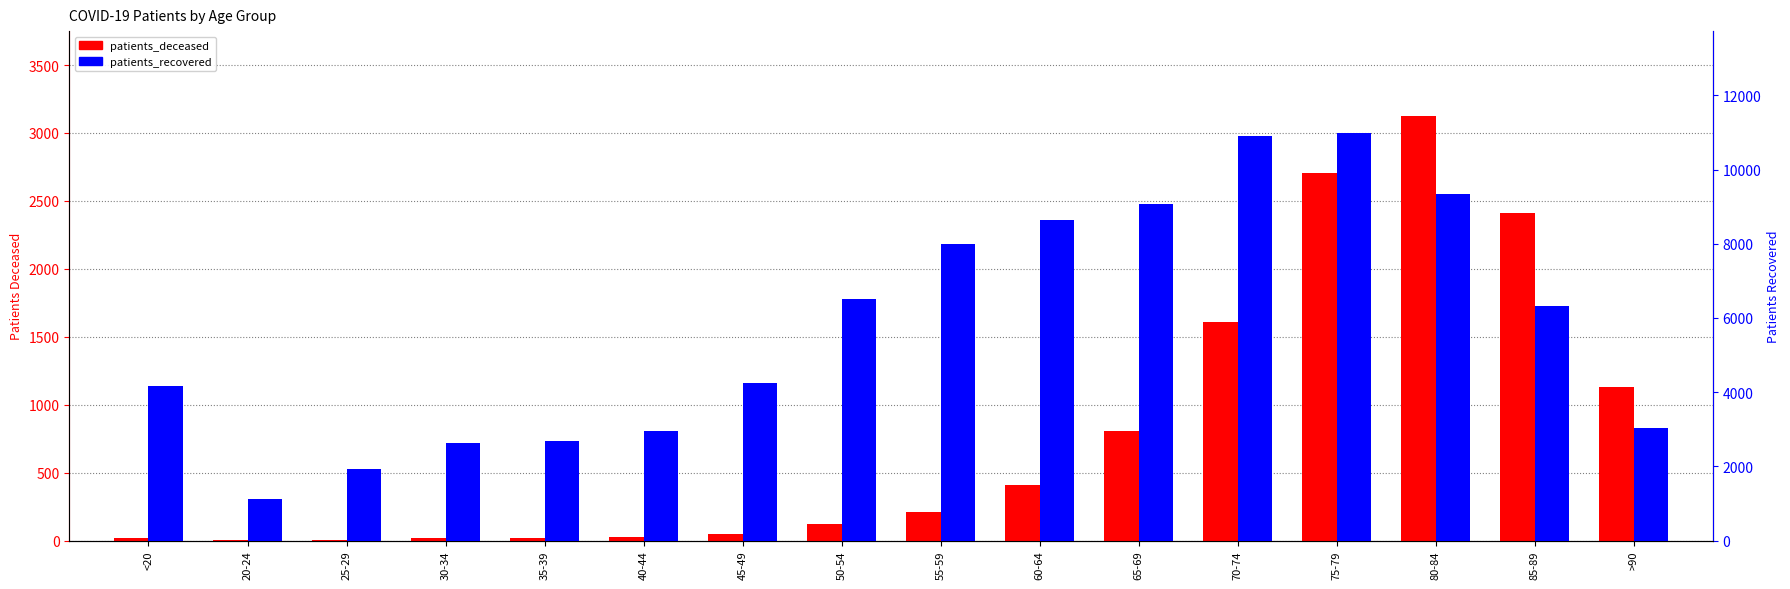

Which series changed the most between 75-79 and >90?

patients_recovered